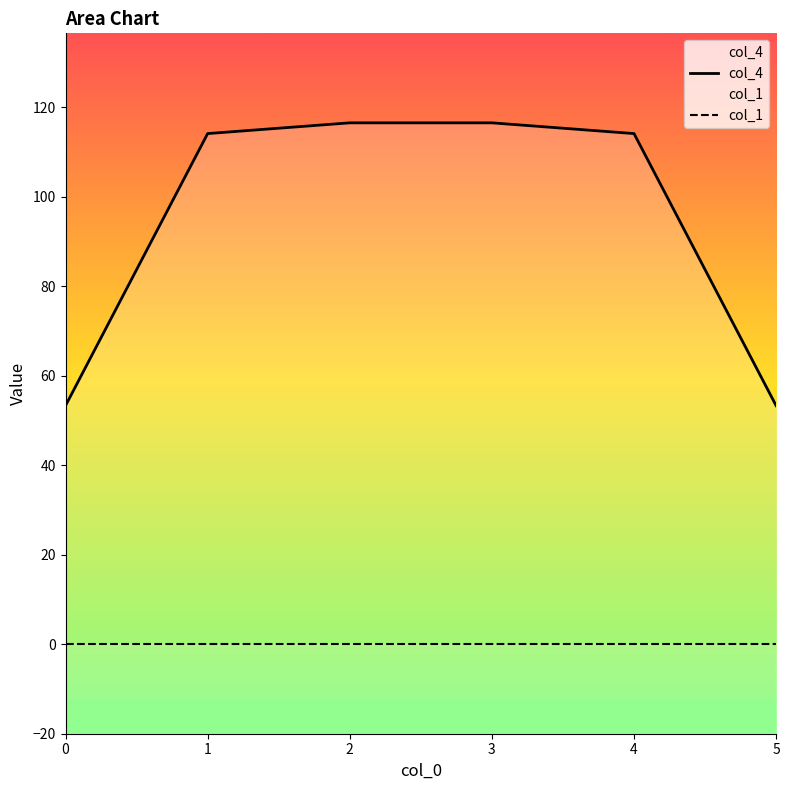

What is the change in value from 0 to 2?

+63.2